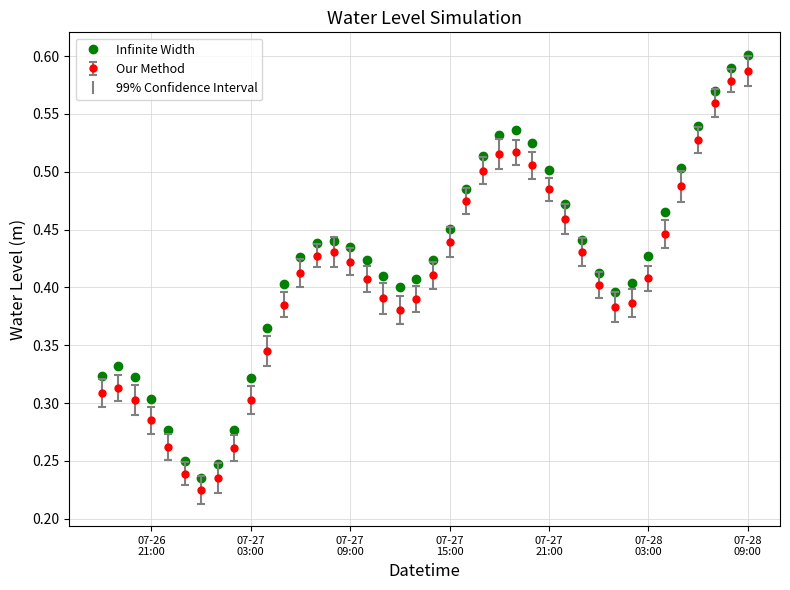

What is the sum of all Infinite Width values?

16.8